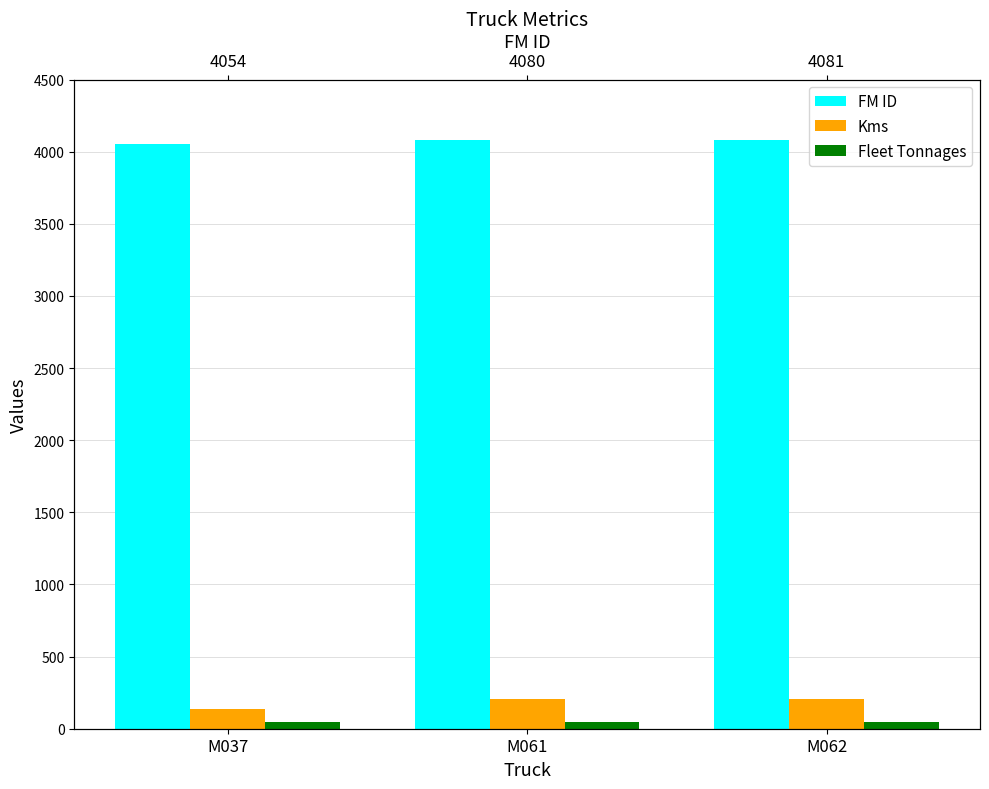

Rank the categories by Fleet Tonnages value from highest to lowest.

M037, M061, M062